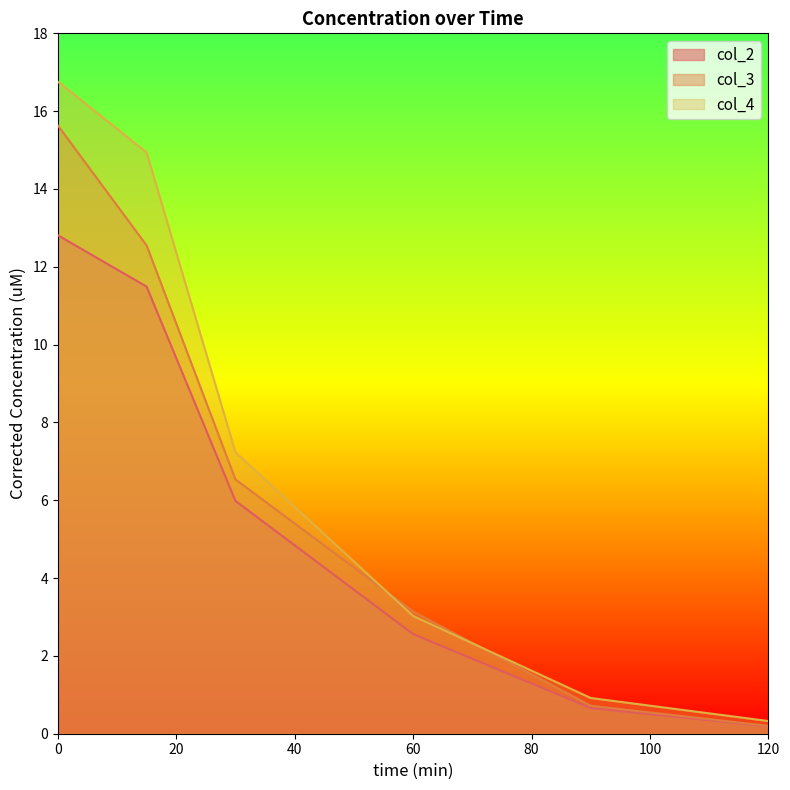

Which series has the largest total across all categories?

col_4